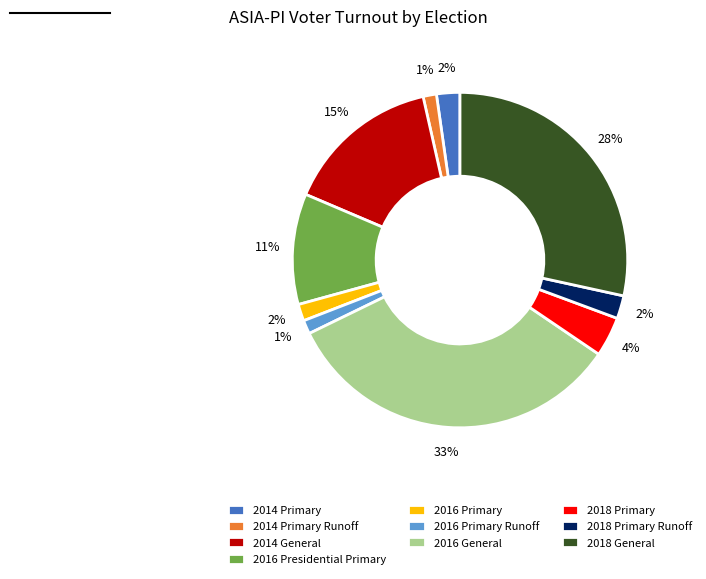

How many slices are in this pie chart?

10